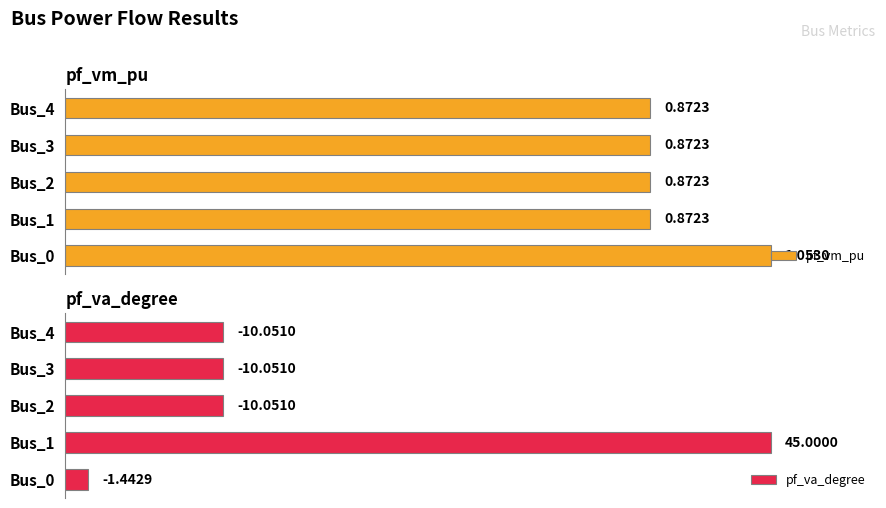

At which label does pf_vm_pu reach its minimum?

3